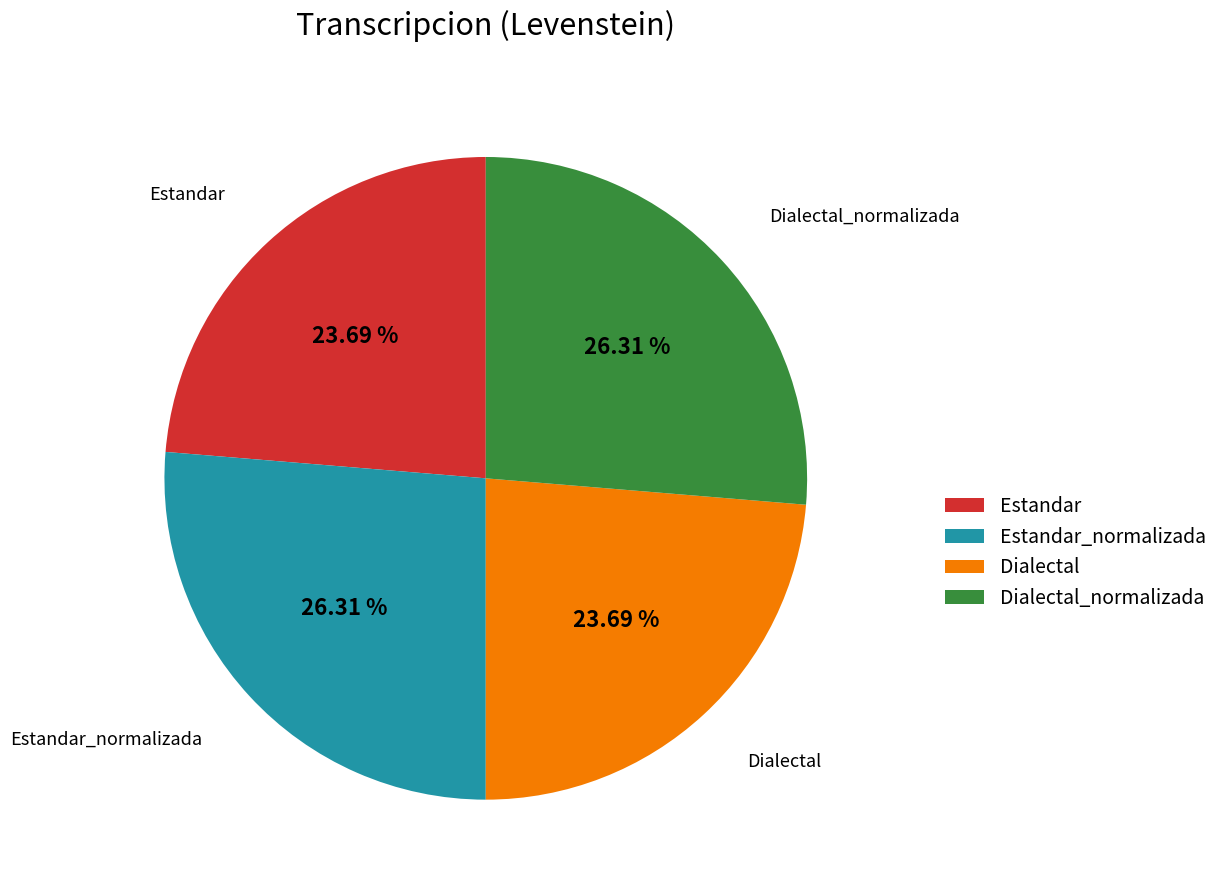

To the nearest percent, what is the difference between the largest and smallest slice percentages?

3%